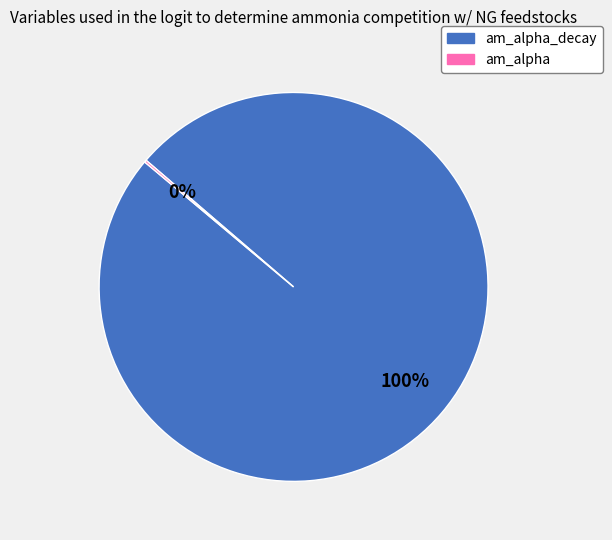

Is there any slice that represents more than half of the pie?

Yes